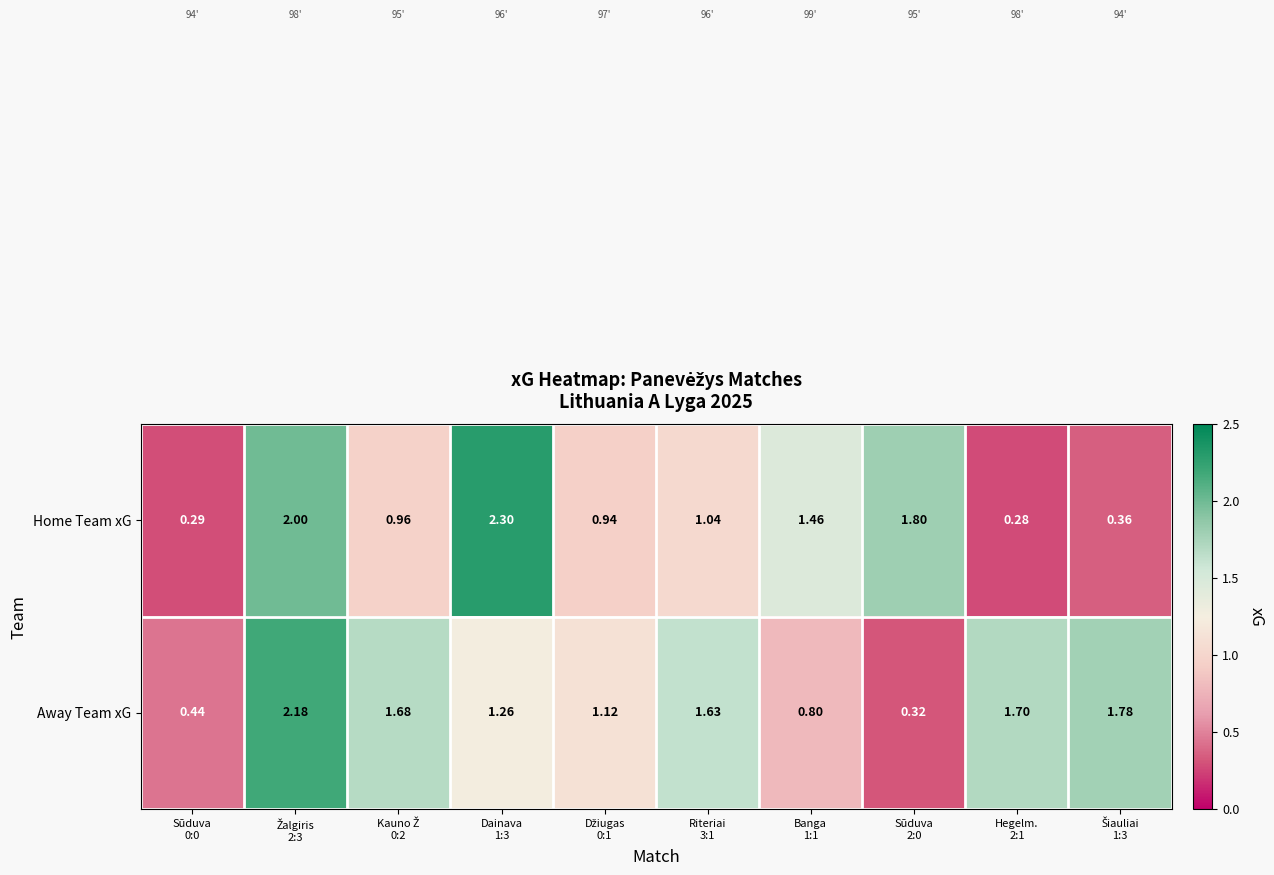

Which series has the largest total across all categories?

Away Team xG